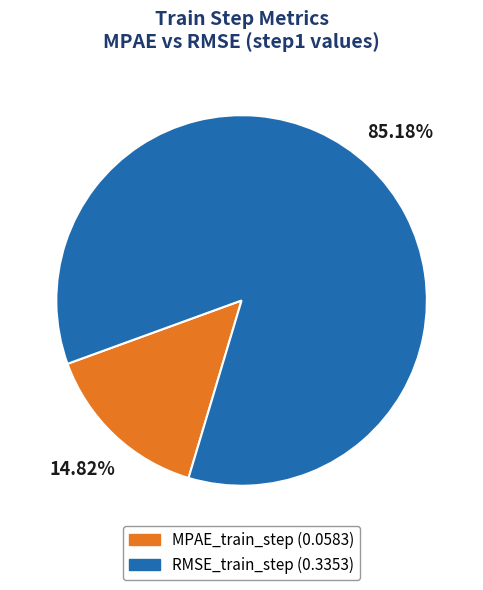

Between MPAE_train_step and RMSE_train_step, which is larger?

RMSE_train_step